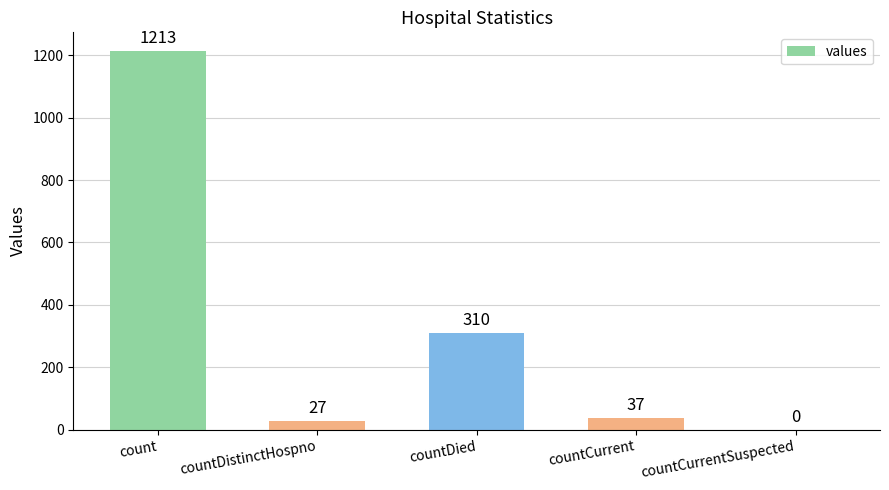

At which label is the value closest to 606?

countDied